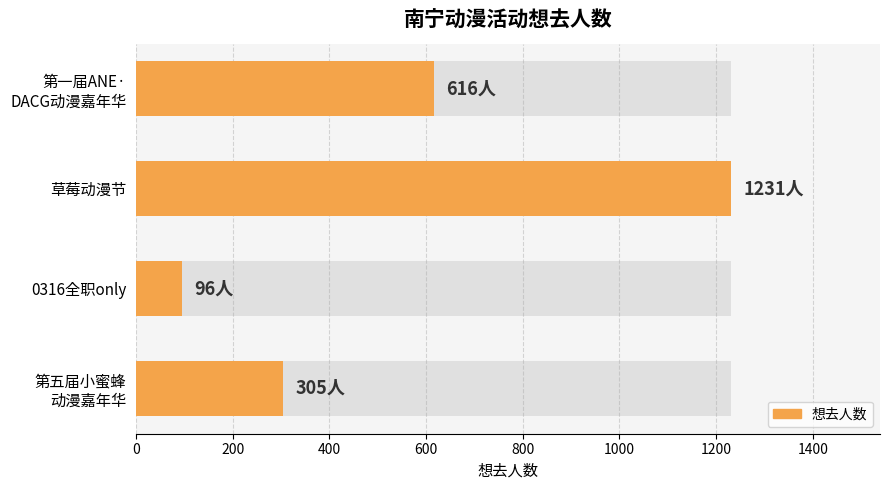

What is the difference between the second highest and minimum values?

520